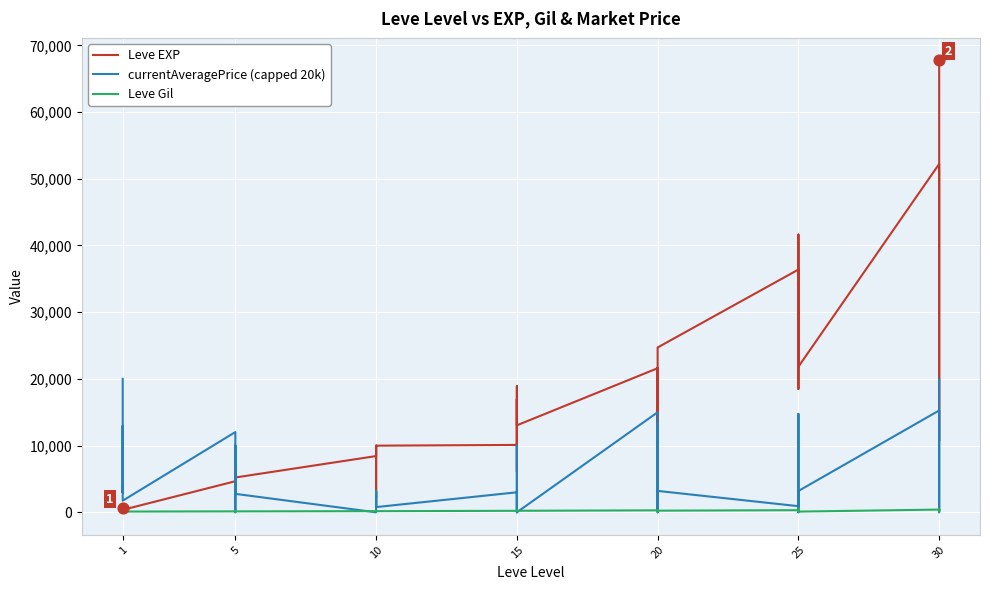

What are all the series names shown in the legend?

Leve EXP, currentAveragePrice (capped 20k), Leve Gil